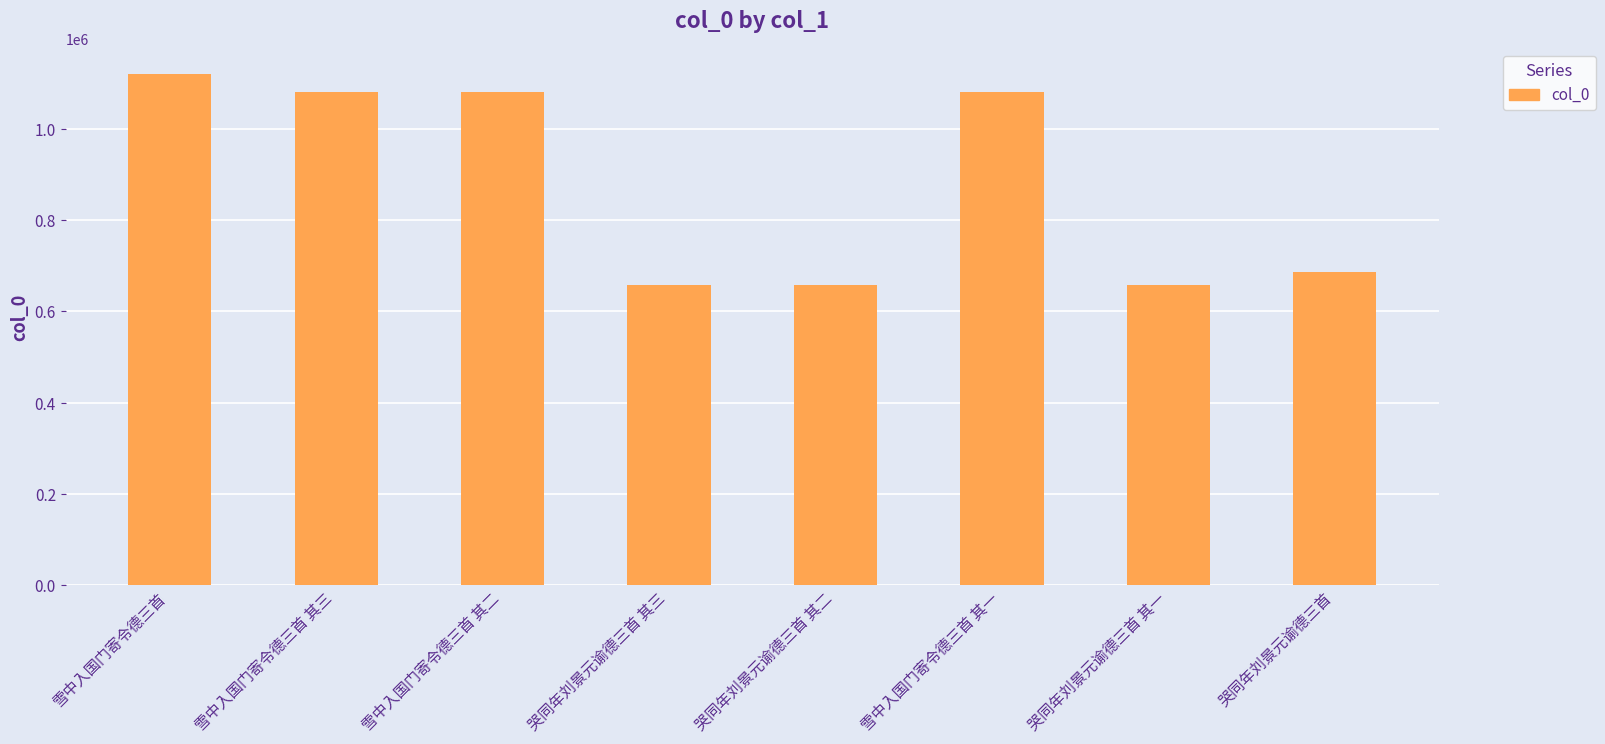

At which category does the chart reach its peak across all series?

雪中入国门寄令德三首